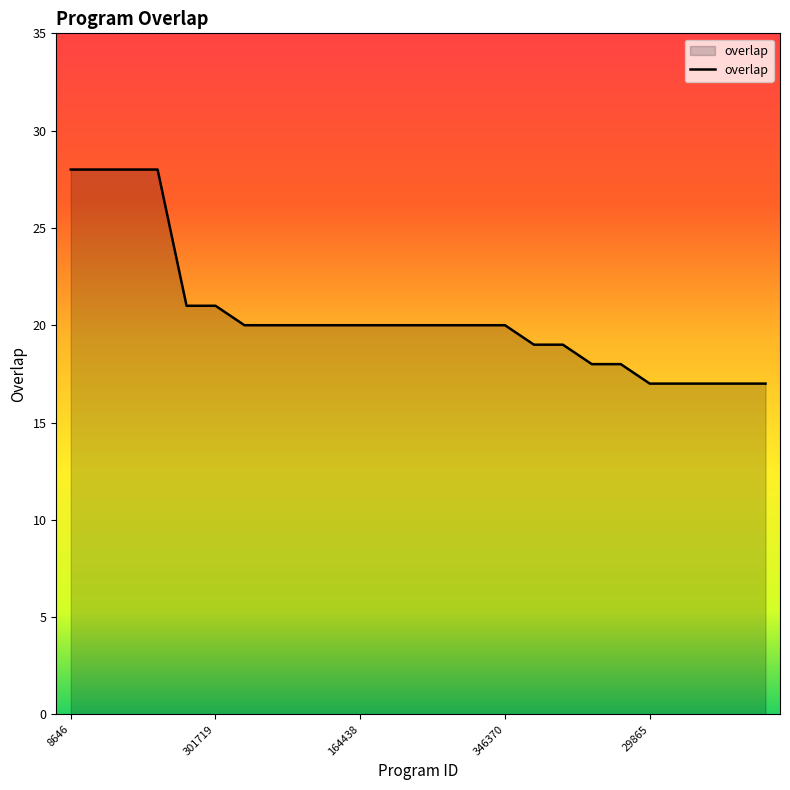

What is the difference between the maximum and minimum values?

11